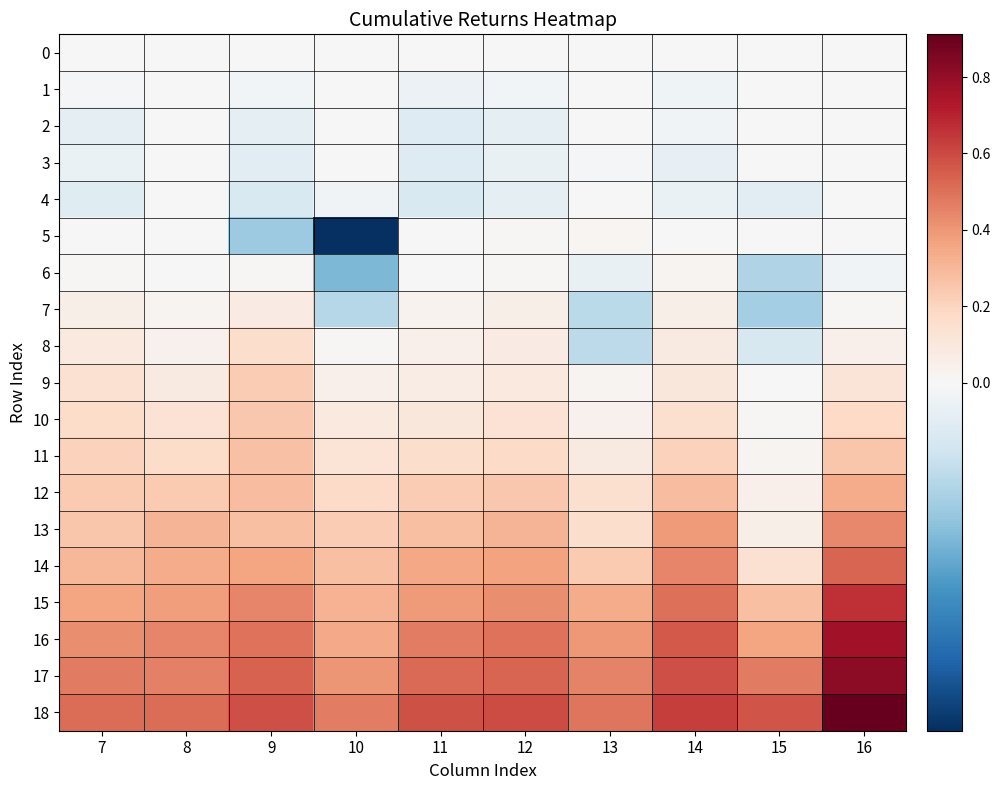

What is the total value across all series at 7?

3.2